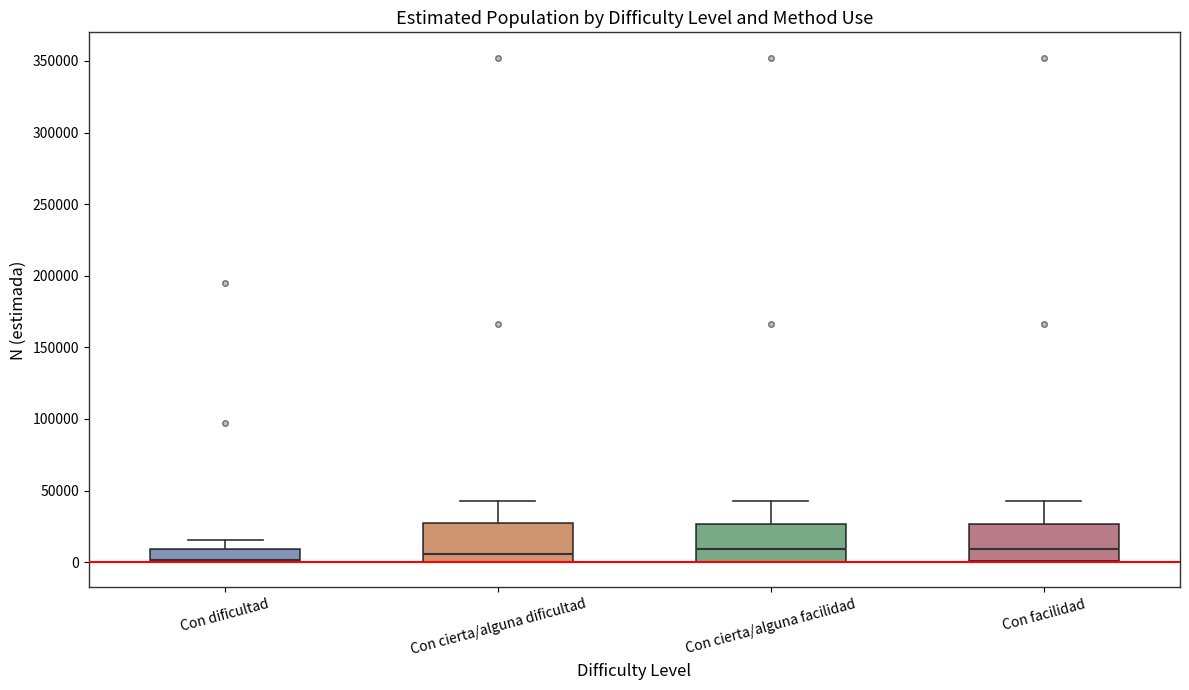

Reading left to right, read every box against the y-axis: the position of its median line, the range the box covers, and the ends of its whiskers. The values are not printed on the chart, so give them approximately, as read against the axis.

Con dificultad: median 0 (drawn on the box's lower edge), box 0 to 10000, whiskers 0 to 15000
Con cierta/alguna dificultad: median 5000, box 0 to 25000, whiskers 0 to 45000
Con cierta/alguna facilidad: median 10000, box 0 to 25000, whiskers 0 to 45000
Con facilidad: median 10000, box 0 to 25000, whiskers 0 to 45000